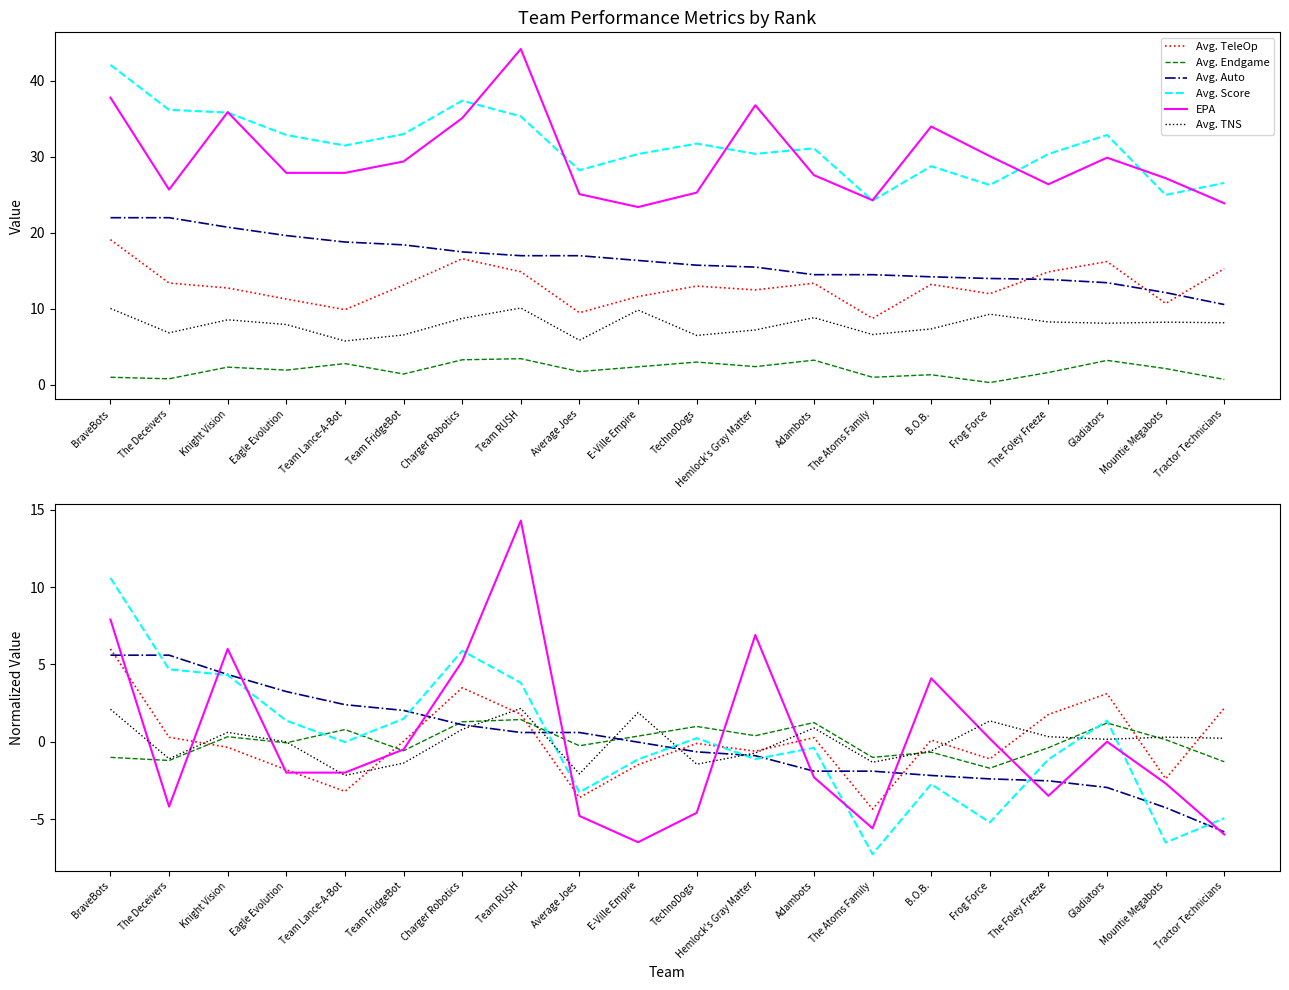

How many data points in Avg. Endgame are less than 0?

10